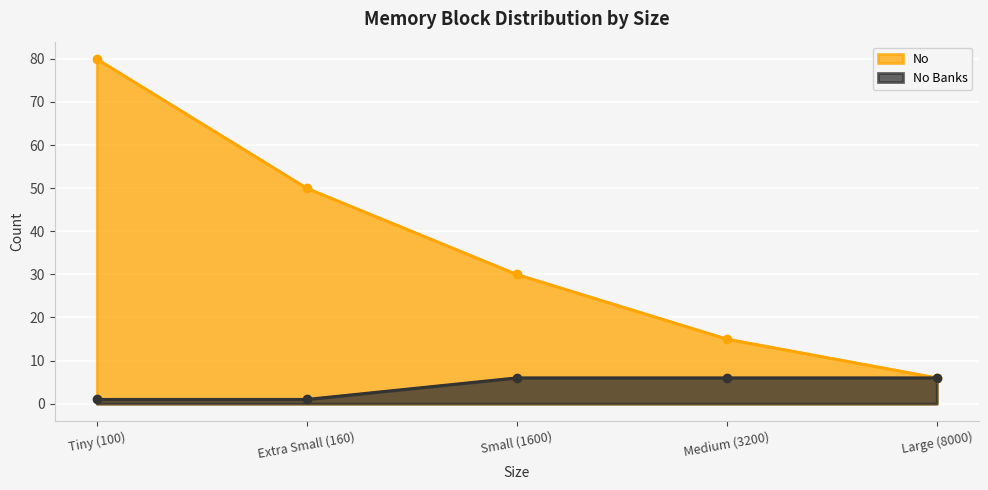

What is the sum of the No values at Tiny (100) and Medium (3200)?

95